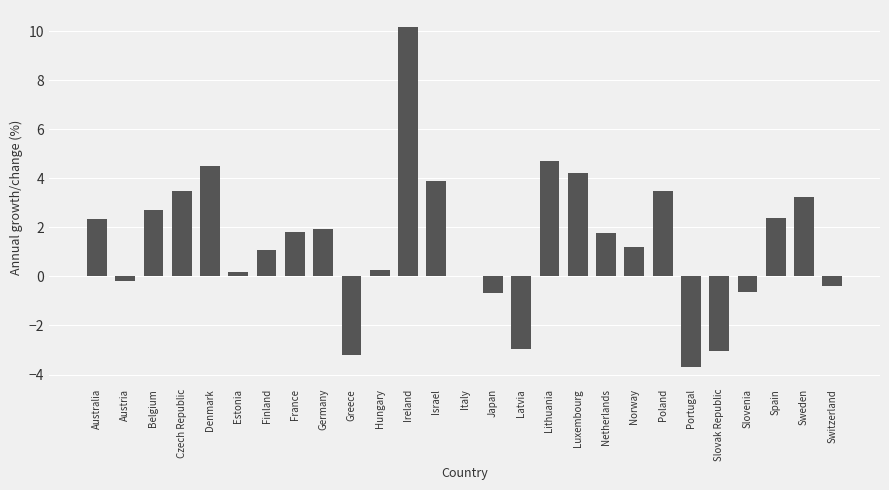

What is the sum of the values at Ireland and Czech Republic?

13.7